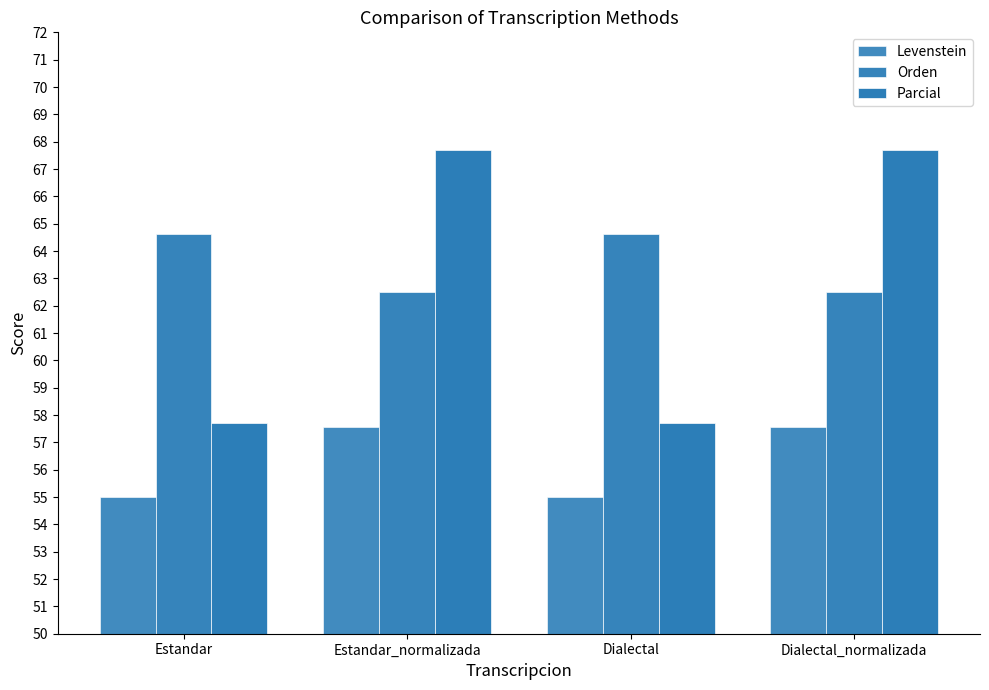

How many distinct data groups are displayed?

3